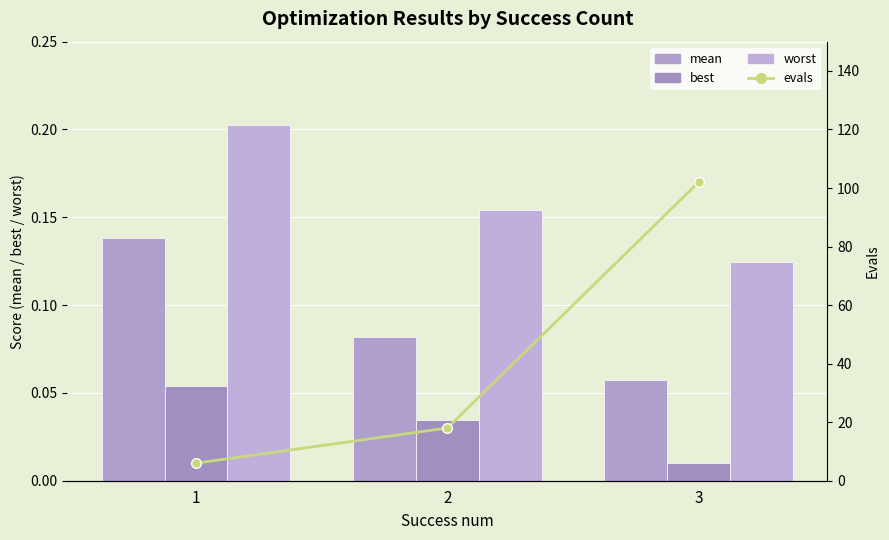

Reading left to right, transcribe all the data shown in this chart.

mean: 0.1	0.1	0.1
best: 0.1	0.0	0.0
worst: 0.2	0.2	0.1
evals: 6.0	18.0	102.0